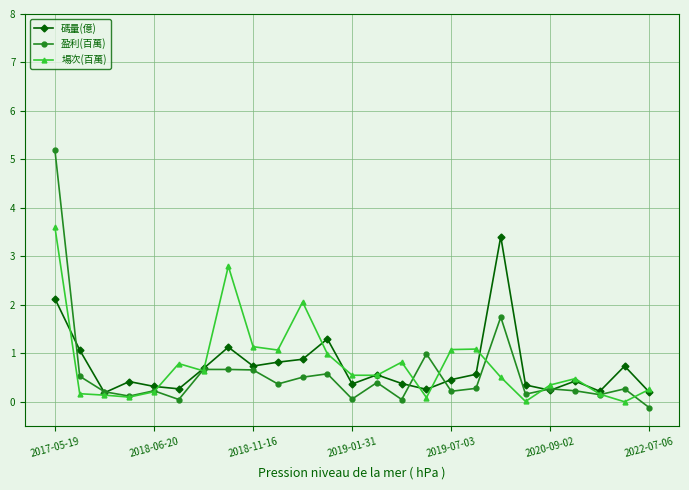

How many lines are shown in the chart?

3